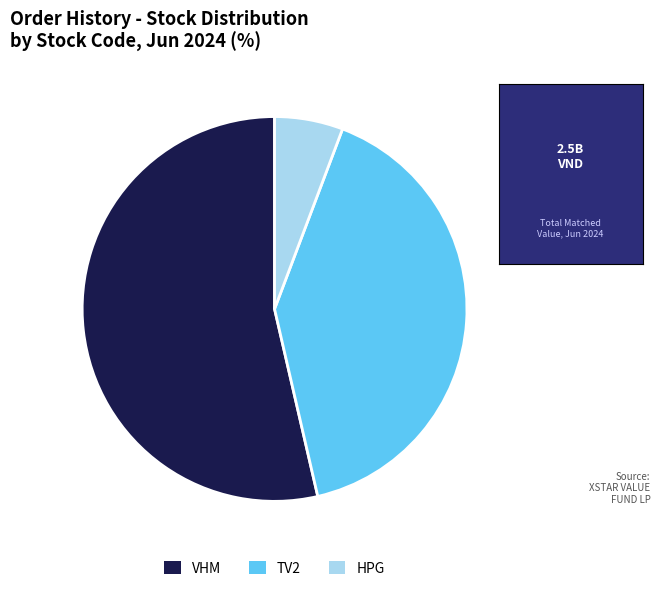

Between VHM and HPG, which is larger?

VHM